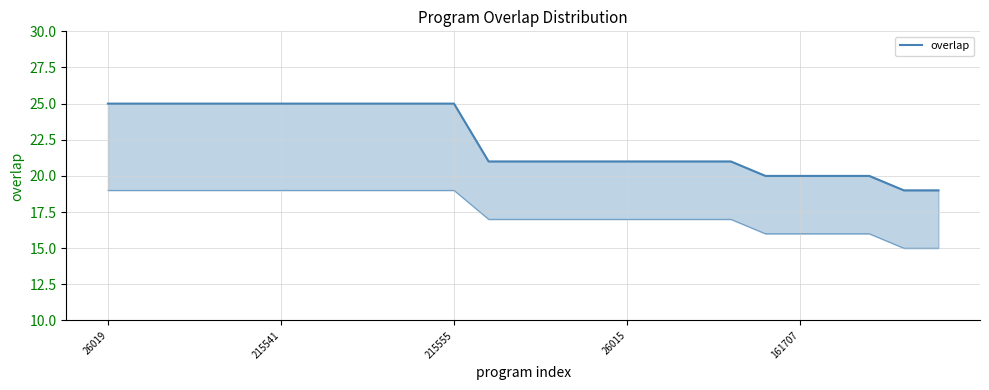

Which label corresponds to the largest value in the chart?

26019